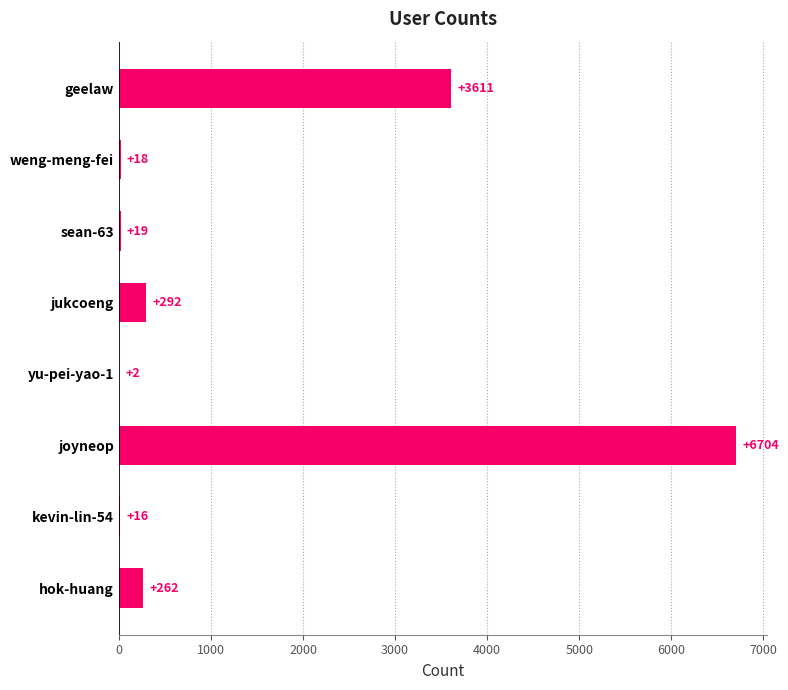

Count the number of categories in the chart.

8